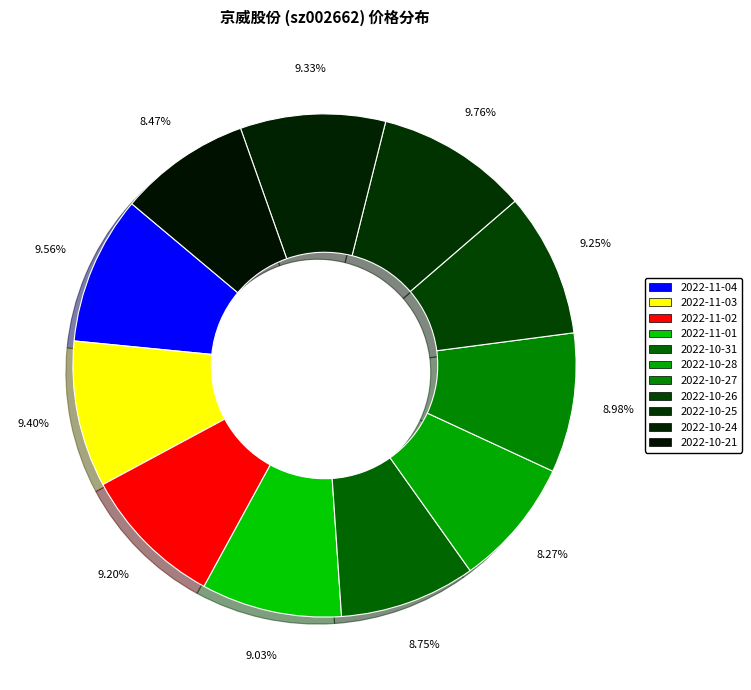

Count the number of slices in the pie.

11